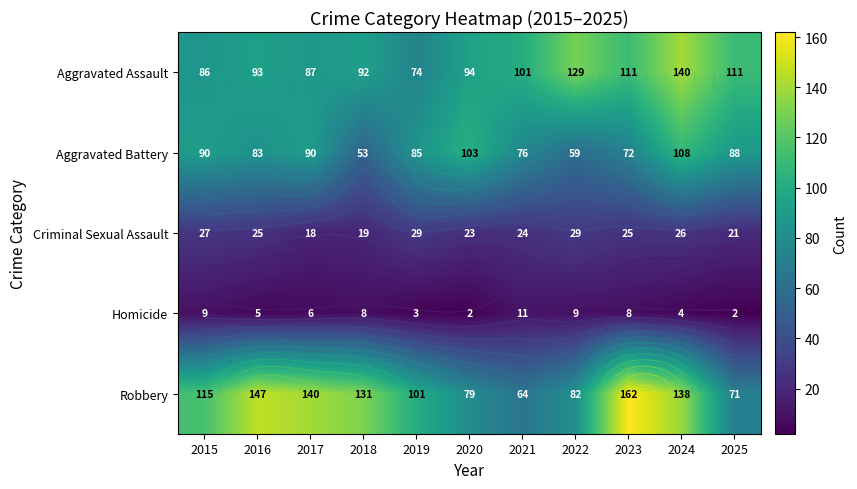

Which category has the lowest value in the Aggravated Battery series?

2018